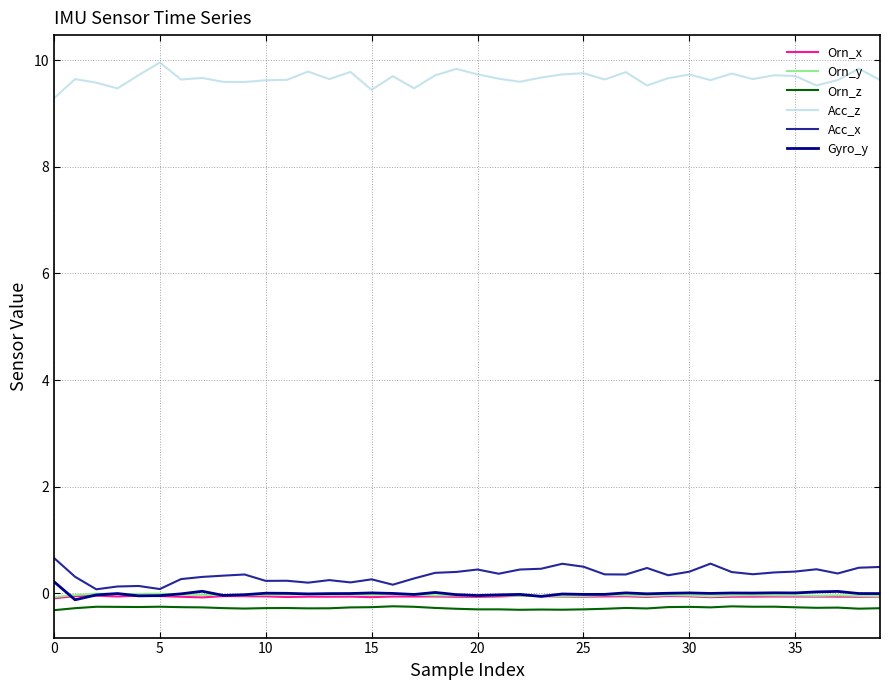

How many interior local valleys does the Gyro_y series have?

12